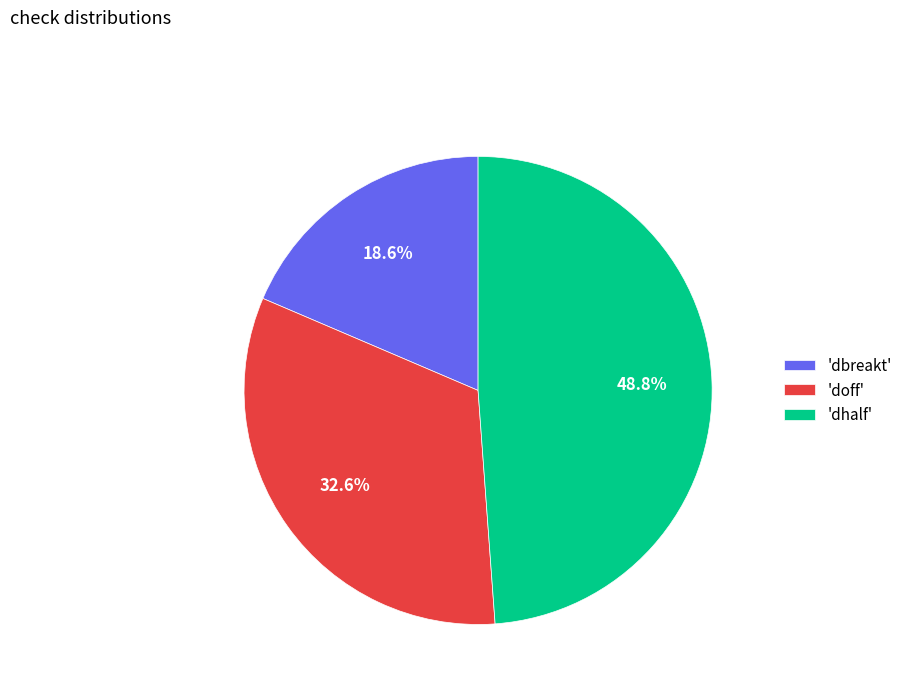

Does any single category account for the majority?

No